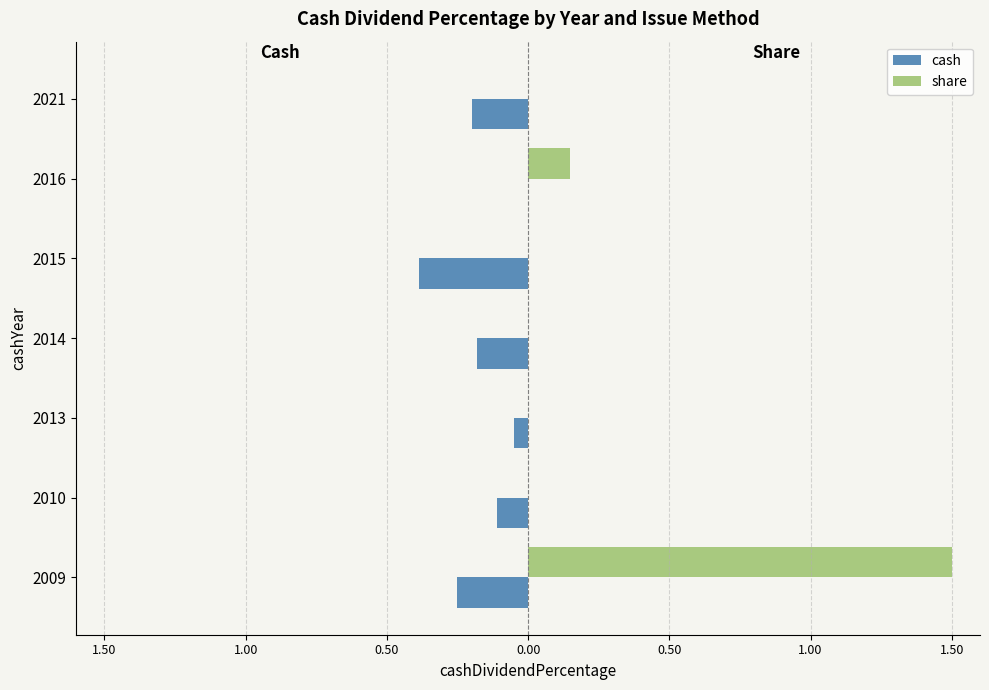

Reading left to right, transcribe all the data shown in this chart.

cash: -0.2	-0.1	-0.1	-0.2	-0.4	0.0	-0.2
share: 1.5	0.0	0.0	0.0	0.0	0.1	0.0